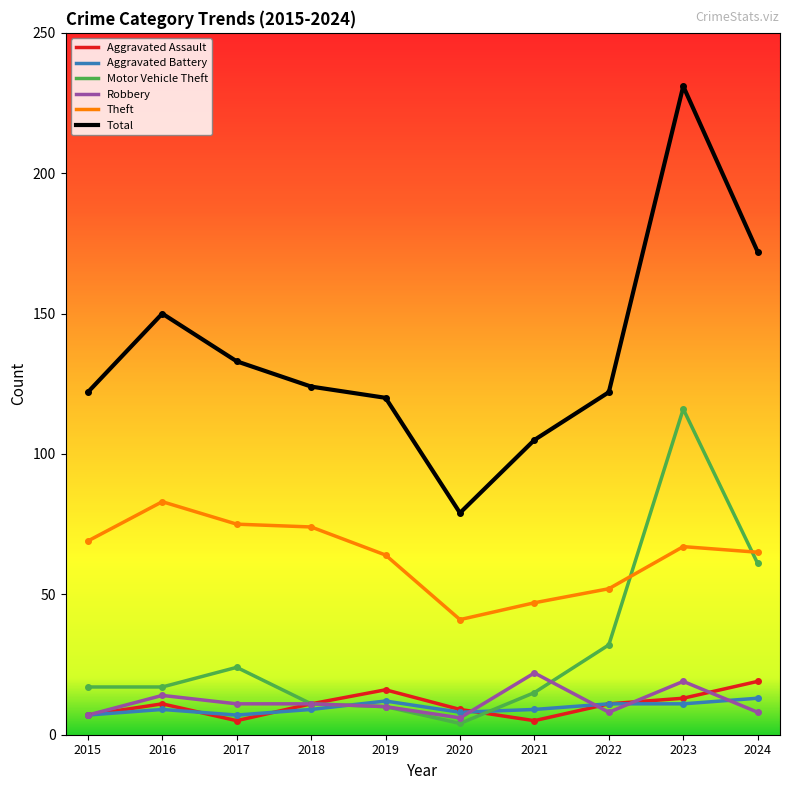

Which series has the widest spread of values?

Total